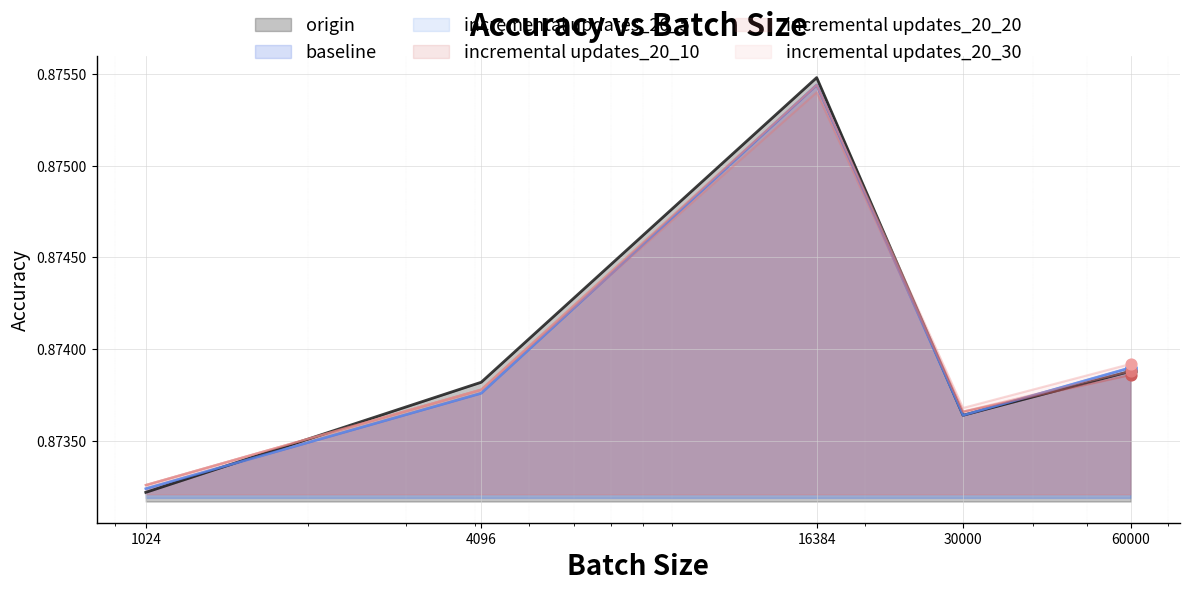

Which series reaches the maximum Y coordinate?

origin